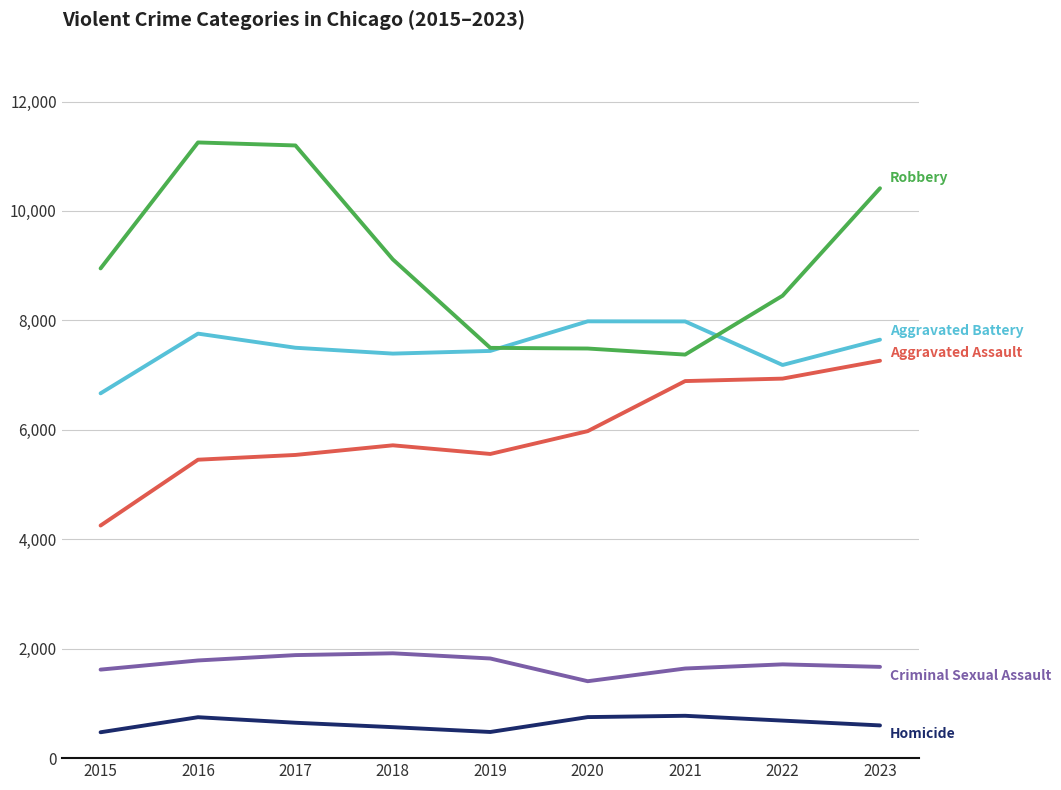

What is the minimum value shown in the chart?

473